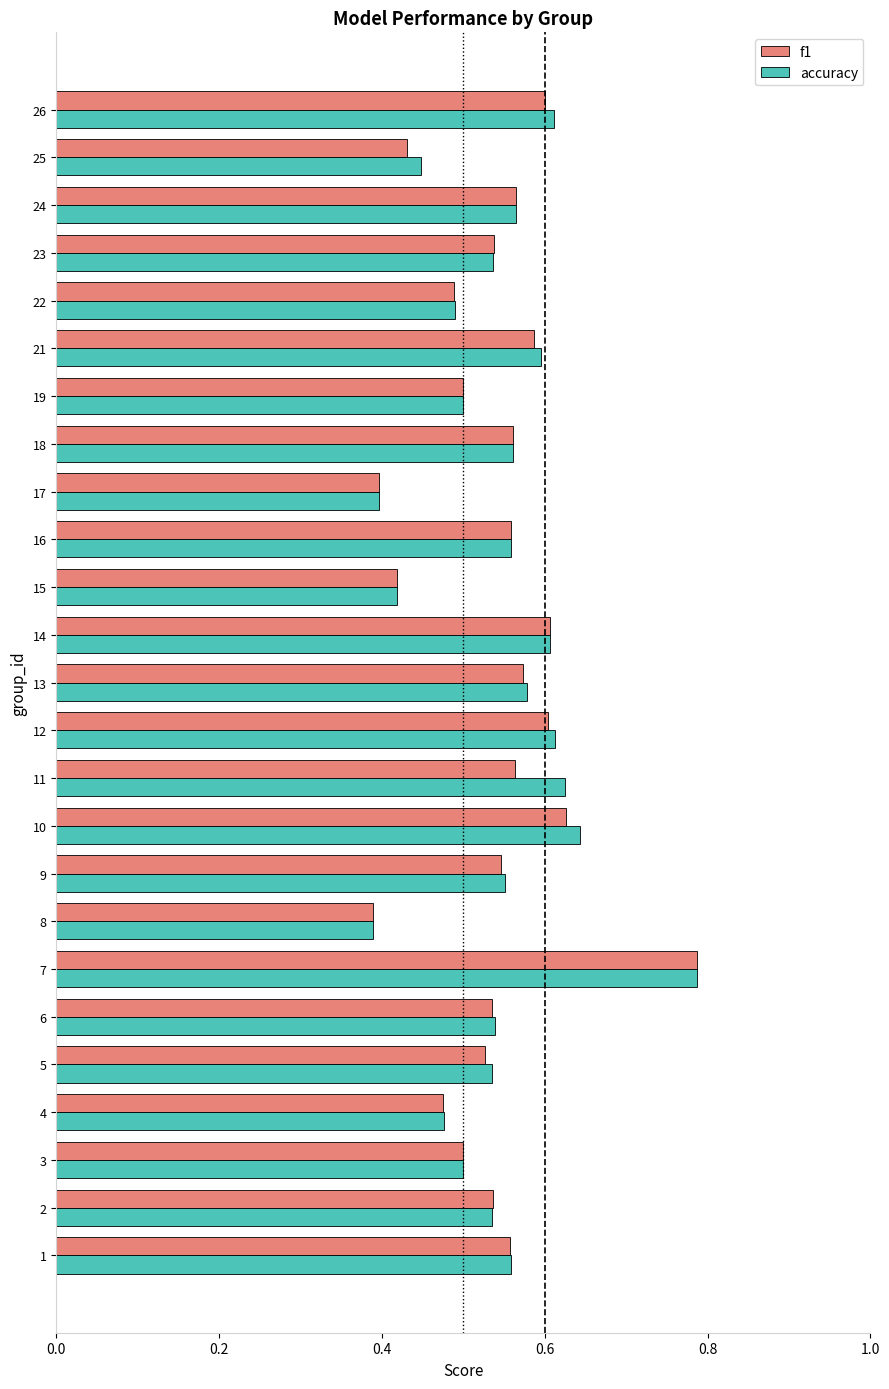

The f1 series shows 1.0 at 10. True or false?

False